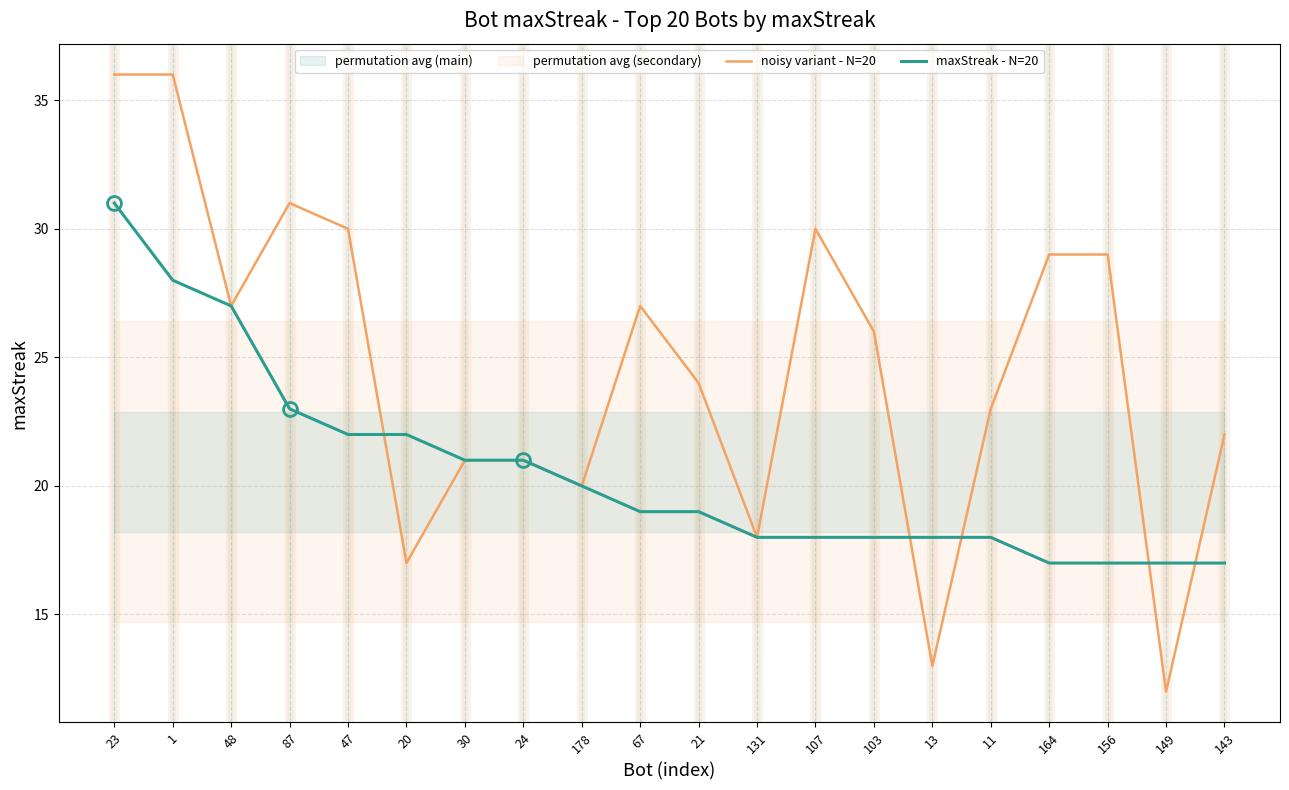

Which series has the largest range (max minus min)?

noisy variant - N=20